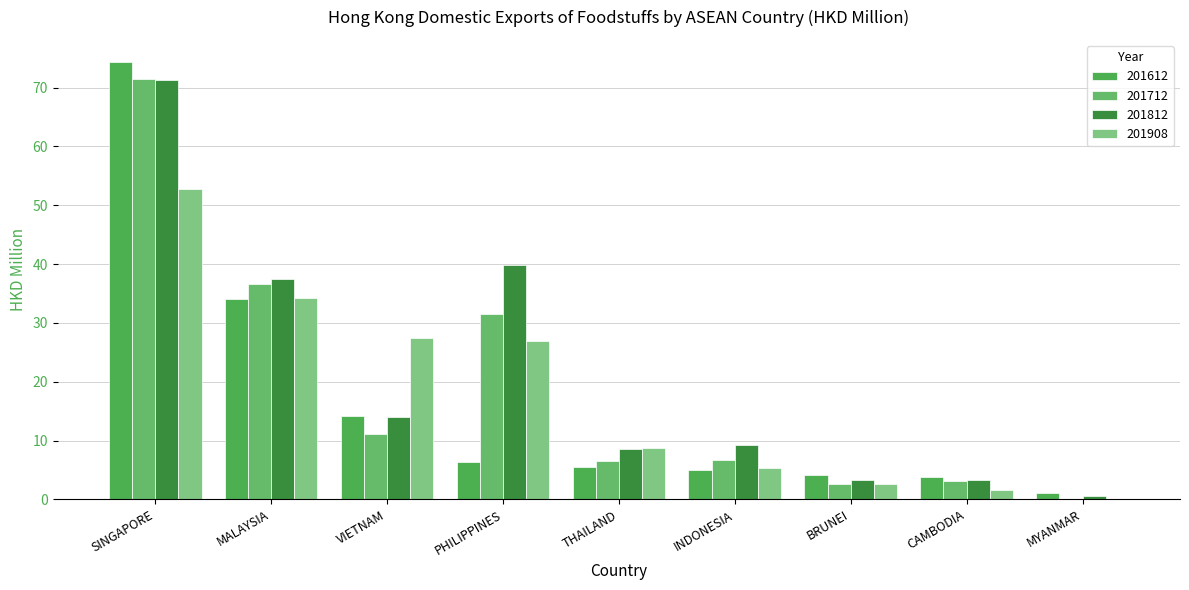

Rank the series by their average value, from highest to lowest.

201812, 201712, 201908, 201612